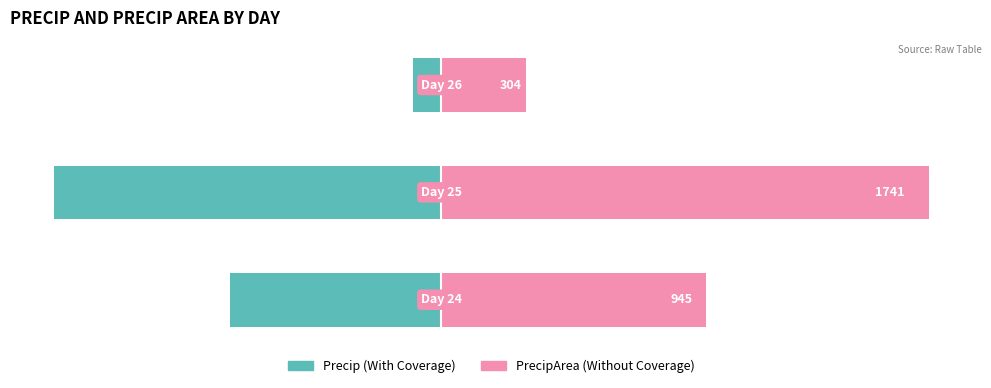

The value of With Coverage at 0 is -37.8. True or false?

True